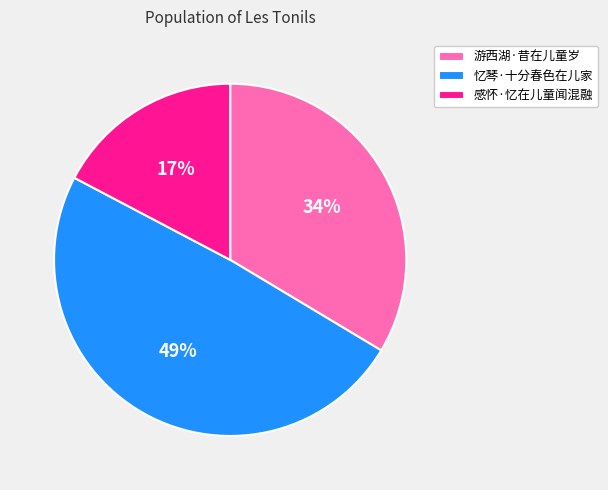

How many segments does this pie chart have?

3